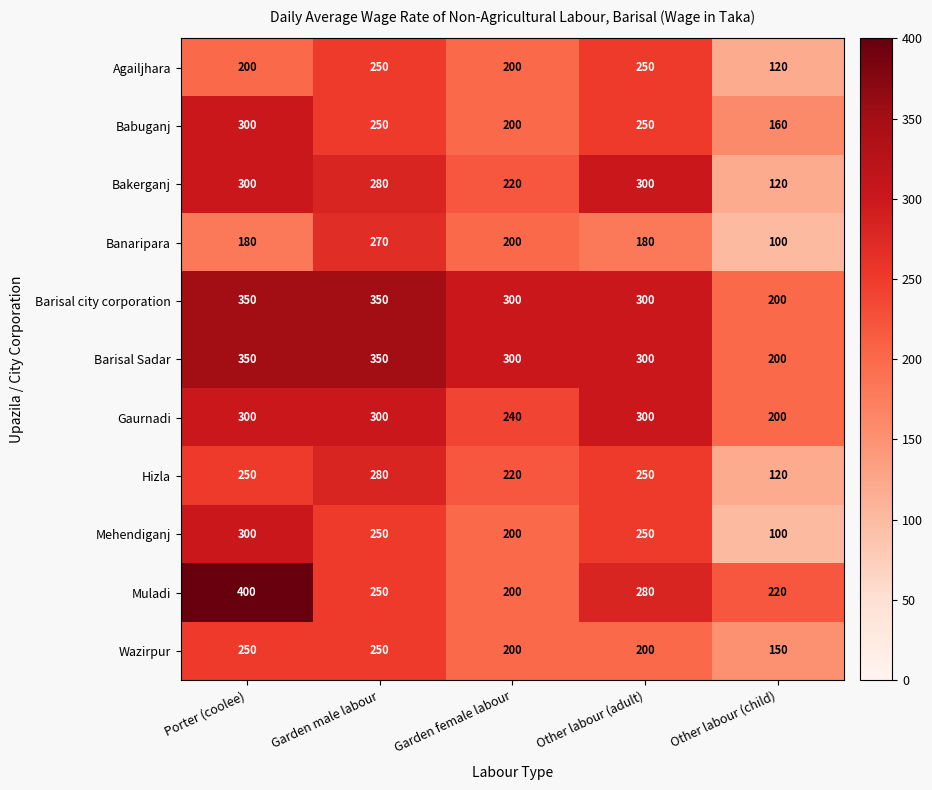

At which label does Muladi first exceed 250?

Porter (coolee)